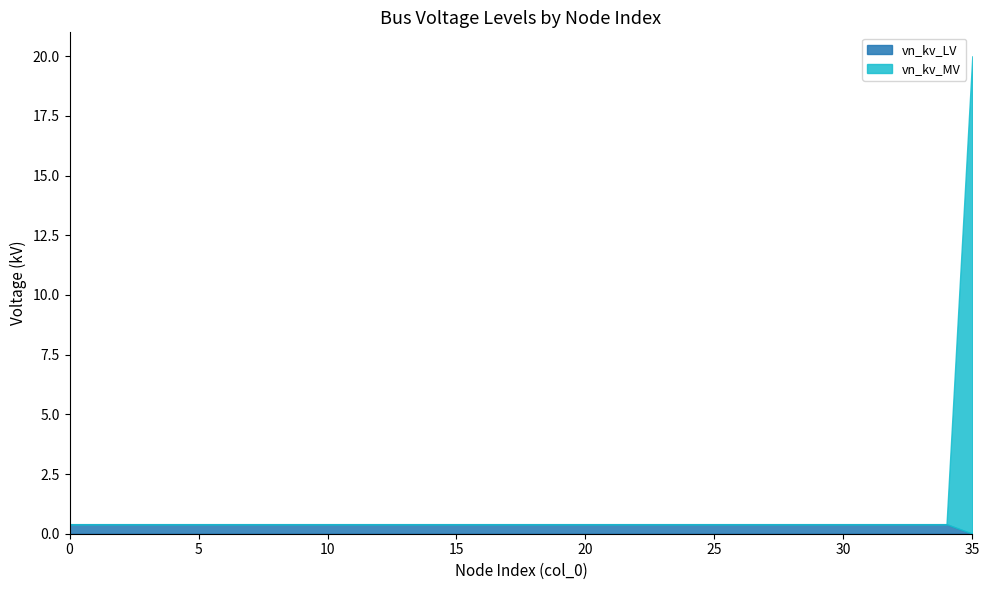

What is the value of the vn_kv_LV point at the 17th from the left?

0.4